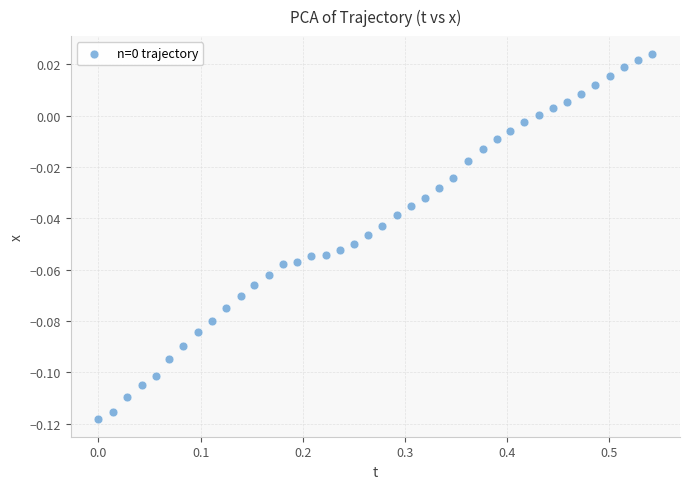

What is the range of X values (max minus min)?

0.5